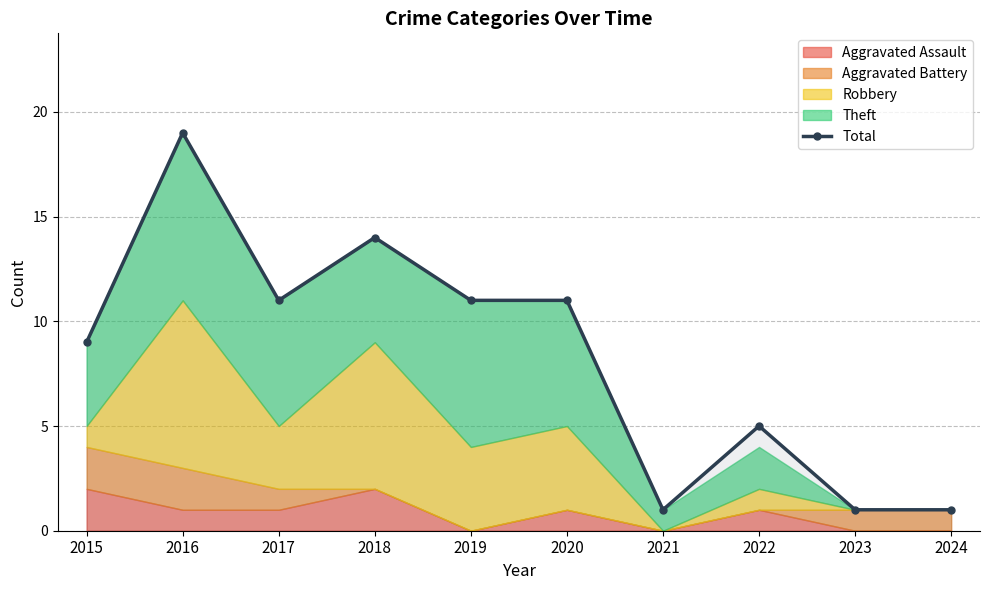

What is the average value?

8